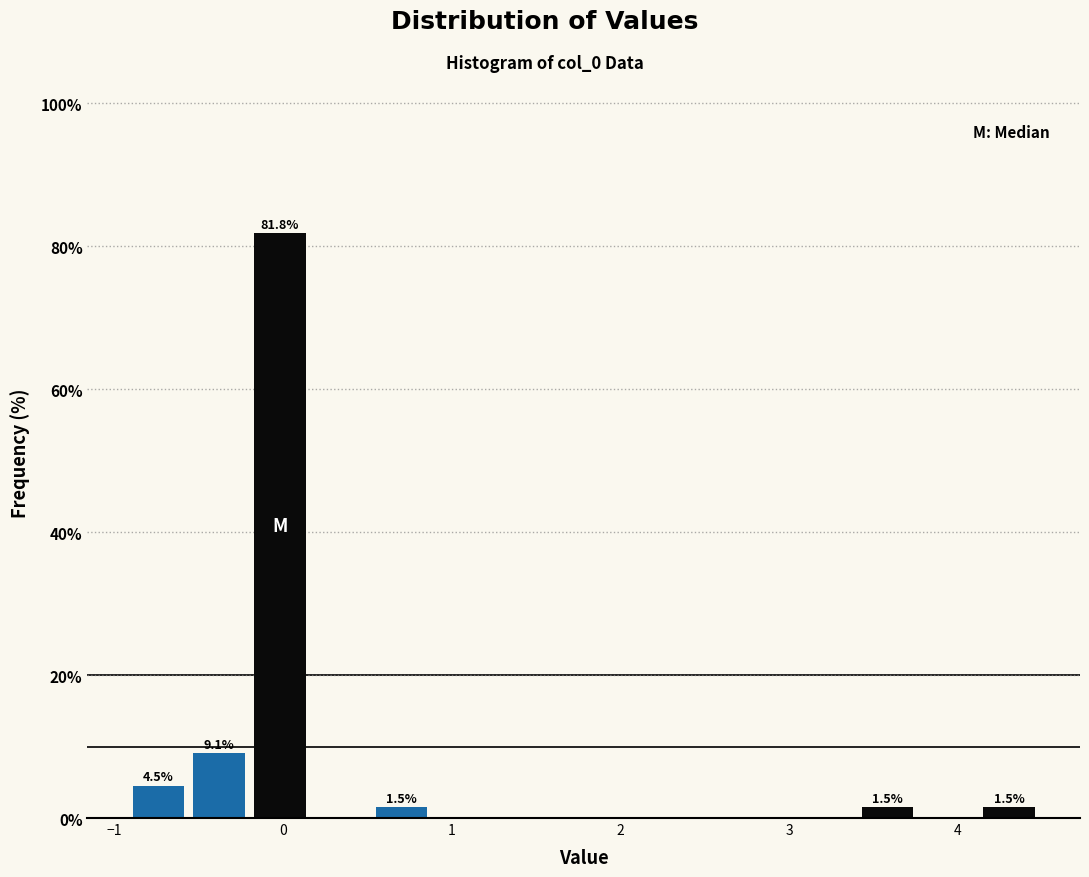

Around what value on the x-axis is the tallest bar? Give the approximate position of its centre, as read against the axis.

0.0